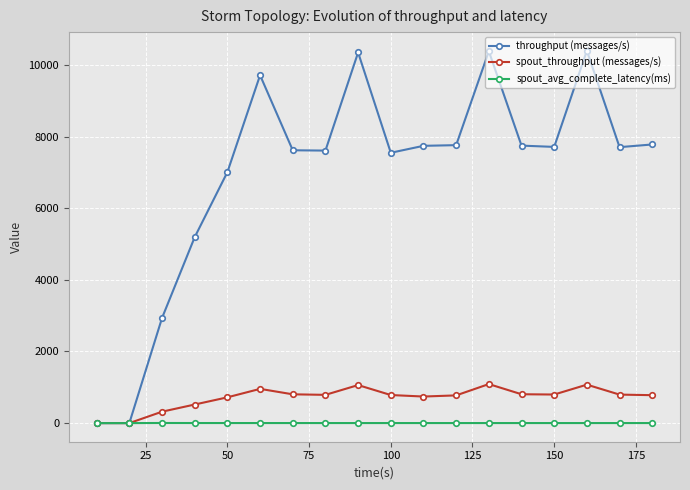

Rank the series by their maximum value, from lowest to highest.

spout_avg_complete_latency(ms), spout_throughput (messages/s), throughput (messages/s)